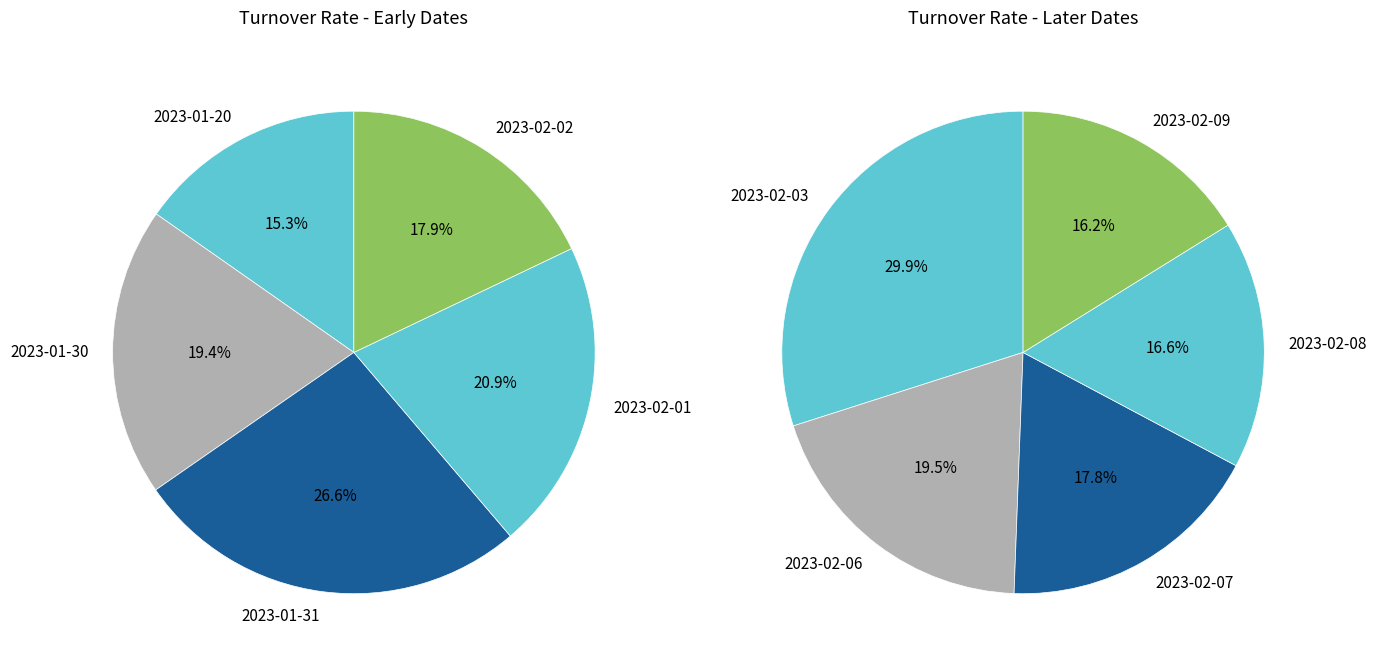

Does any single category account for the majority?

No